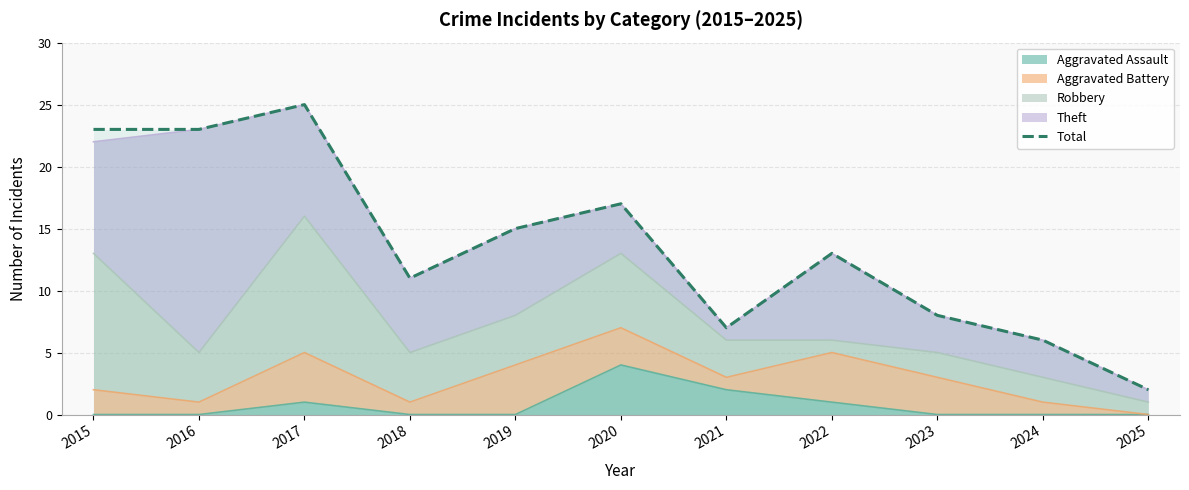

What is the difference between the second highest and minimum values?

21